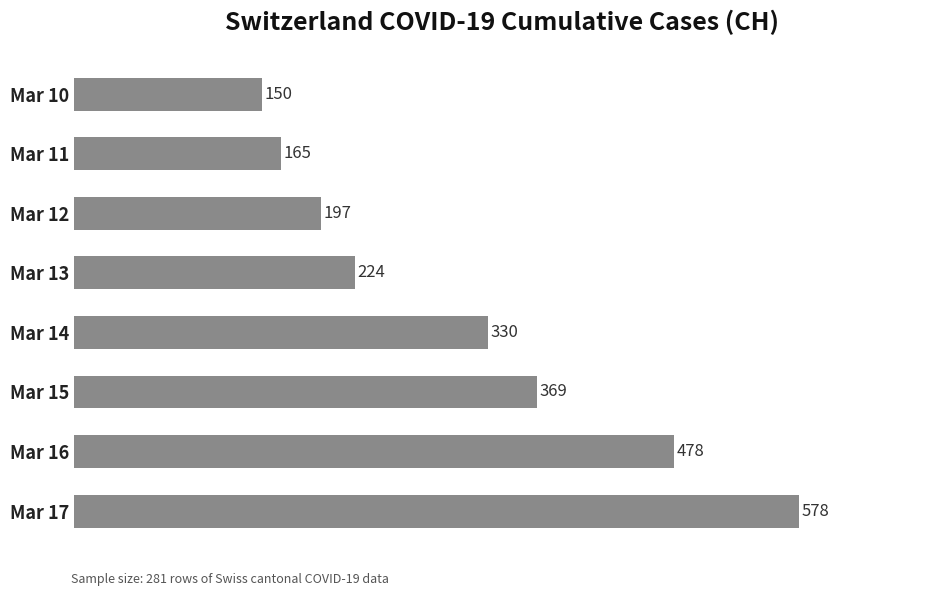

List the labels in order of value, smallest first.

Mar 10, Mar 11, Mar 12, Mar 13, Mar 14, Mar 15, Mar 16, Mar 17